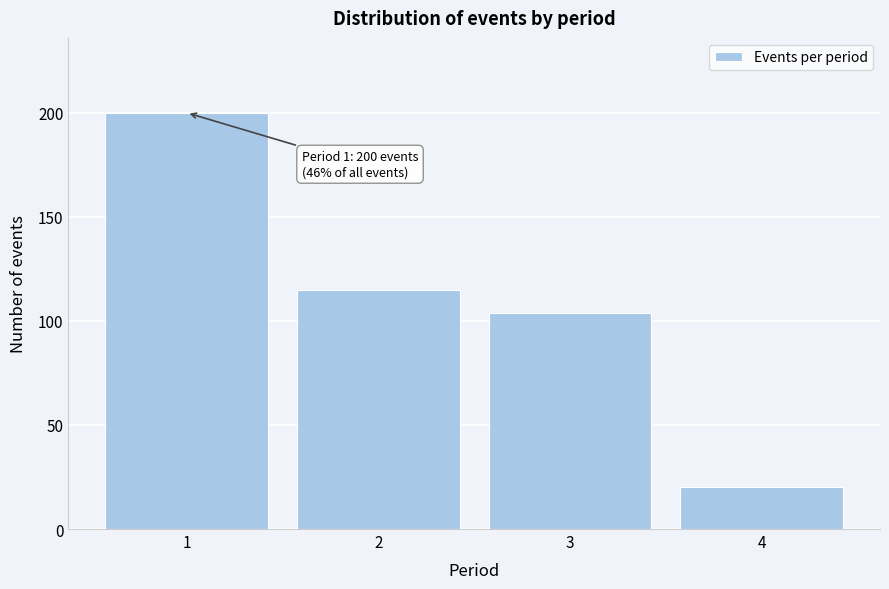

Reading left to right, extract all data points from this chart.

200	115	104	20